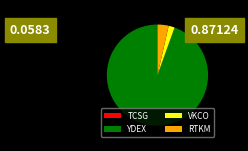

Which slice is the largest?

YDEX